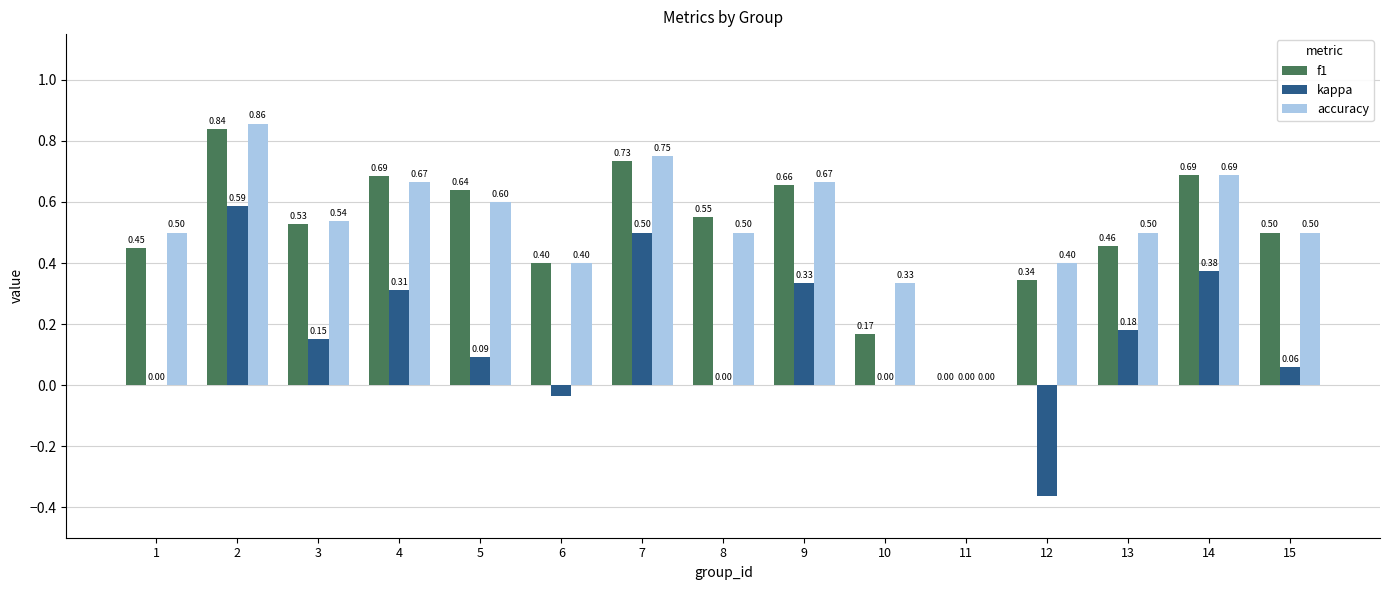

Is the value of accuracy at 13 greater than the value of kappa at 12?

Yes